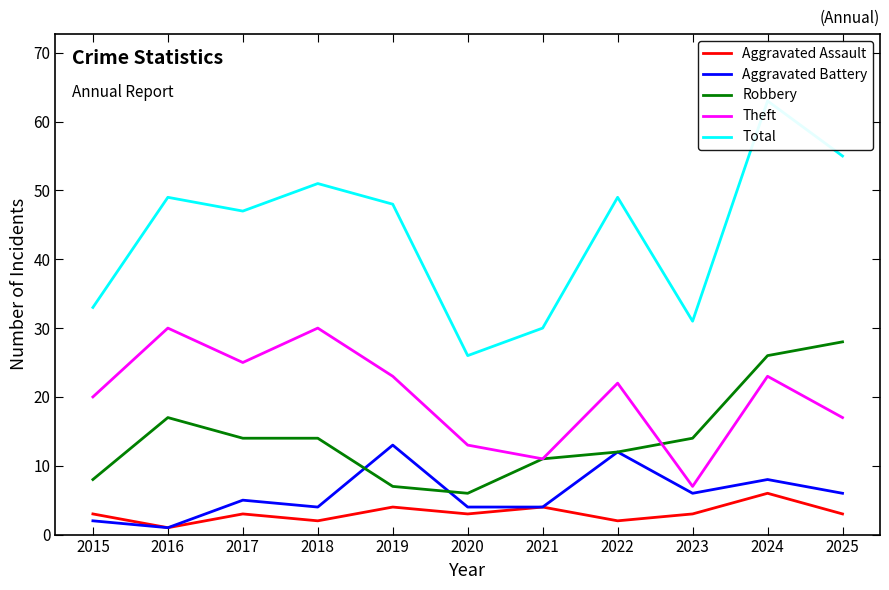

At which label does Robbery first exceed 14?

2016